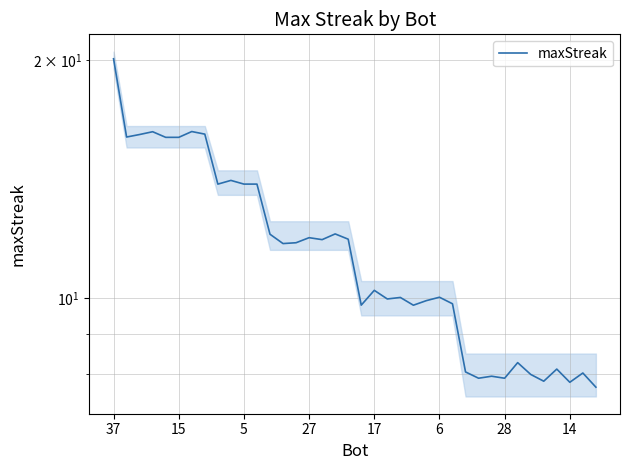

What is the smallest value displayed?

7.7